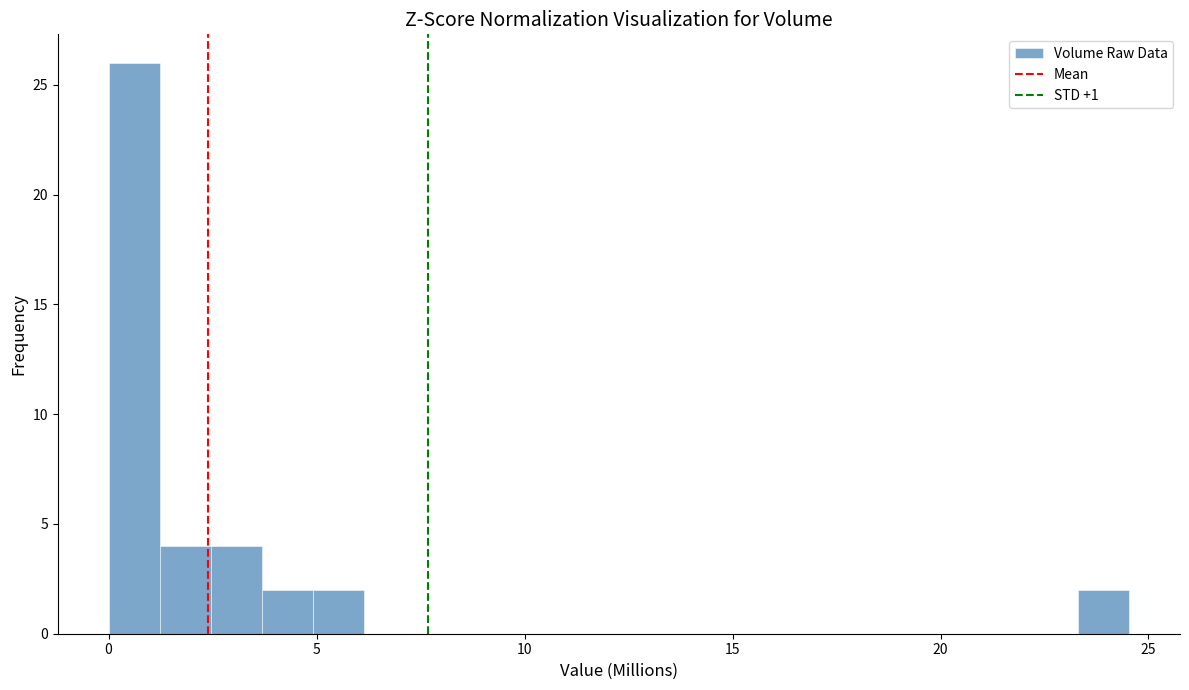

Read against the x-axis, roughly where is the centre of the tallest bar?

0.5